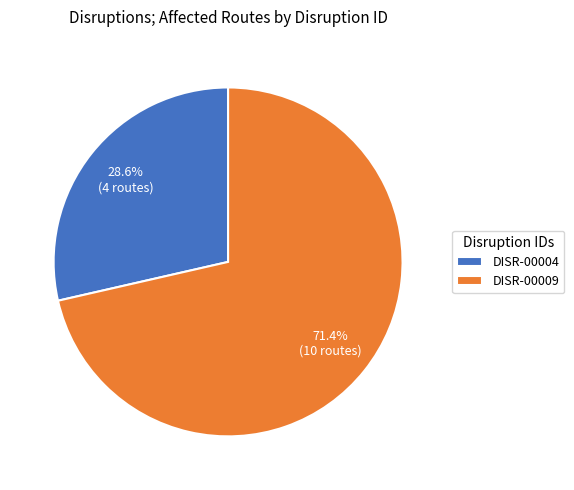

True or false: DISR-00009 accounts for 86% of the total.

False